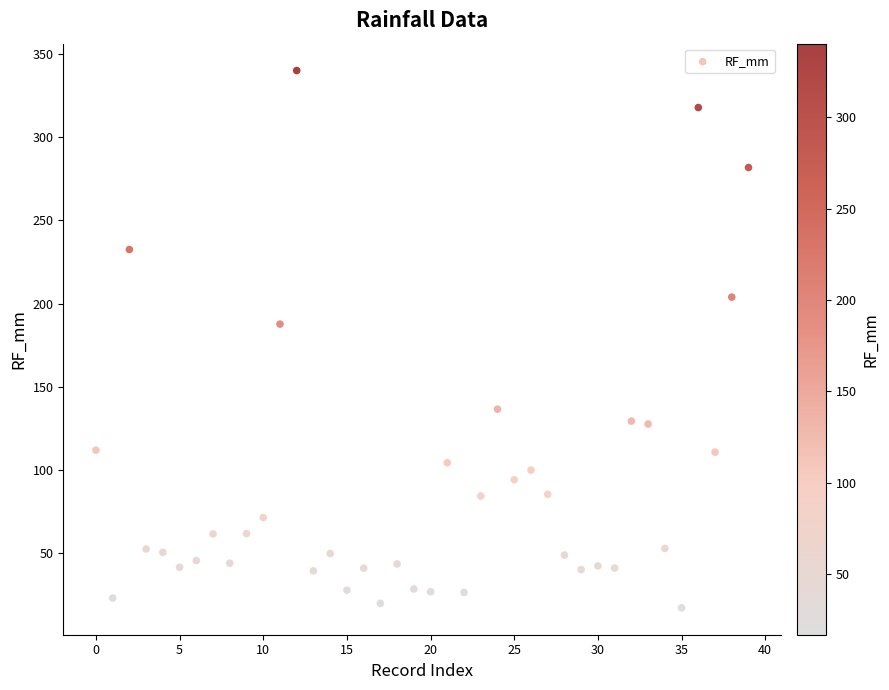

What is the range of Y values (max minus min)?

323.2